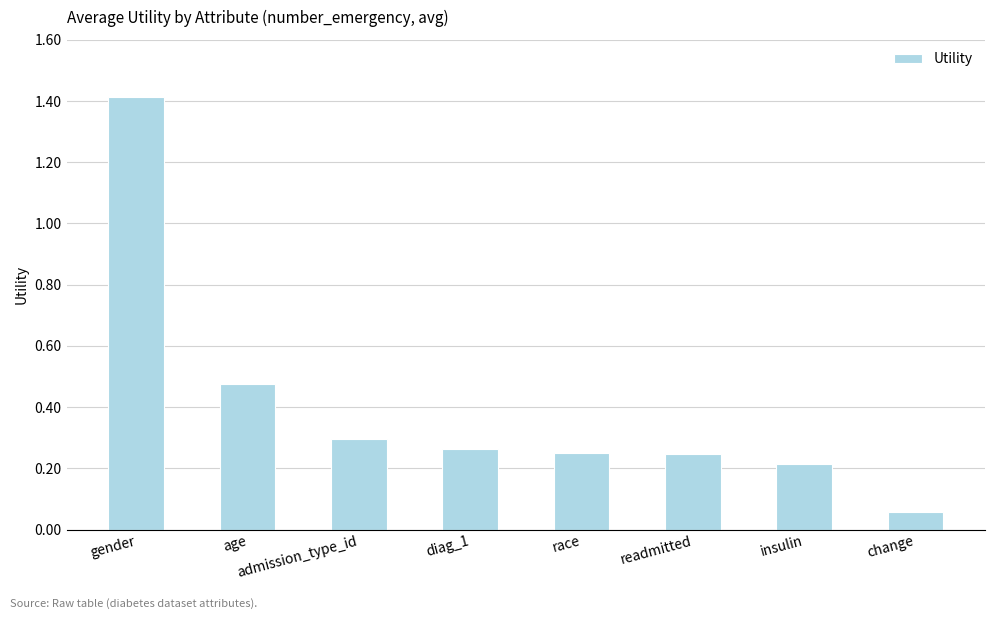

Which label corresponds to the largest value in the chart?

gender